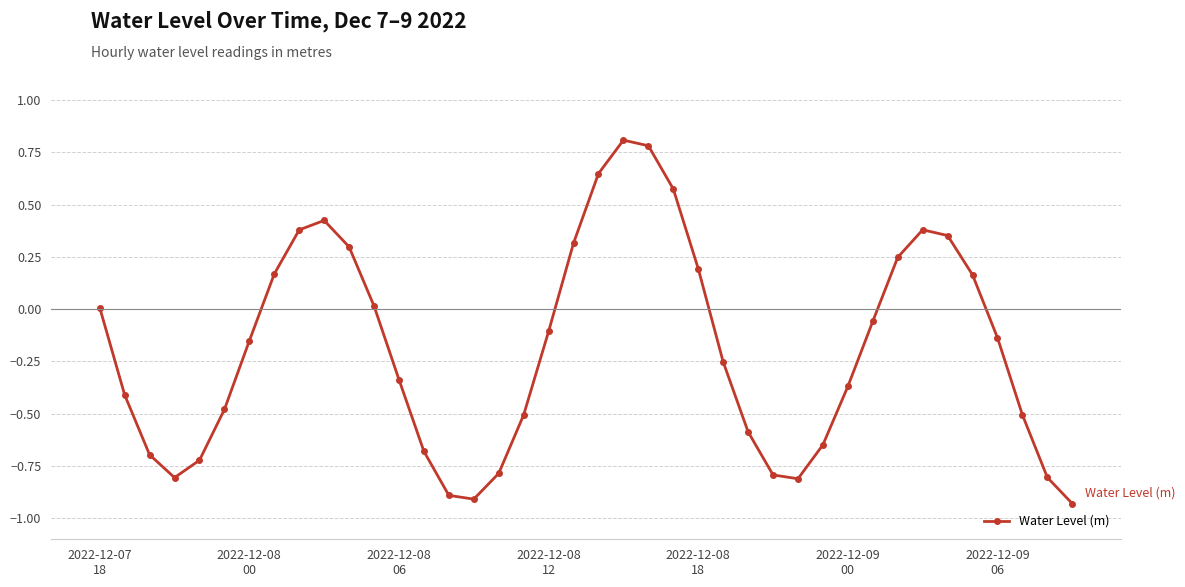

How many points are higher than both their immediate neighbors (excluding endpoints)?

3